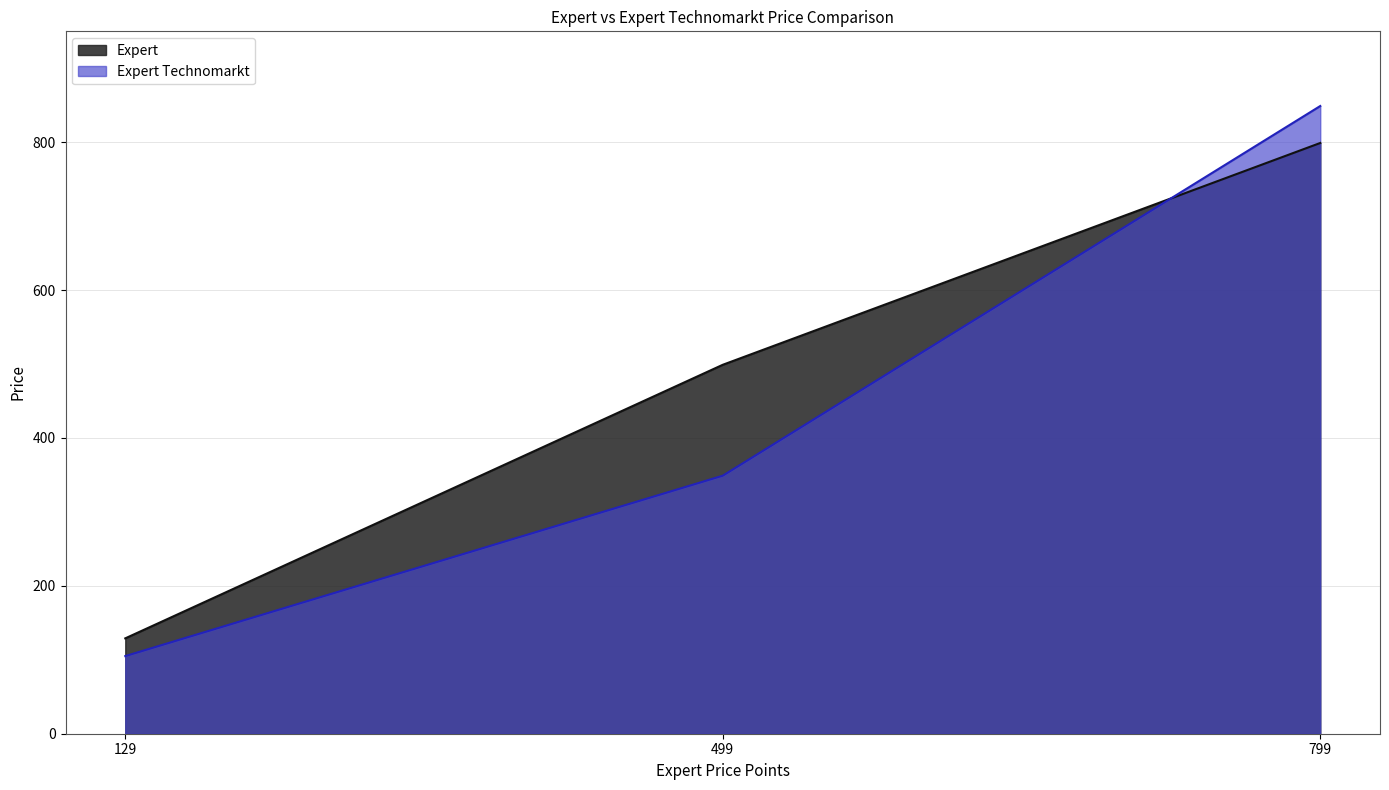

Reading left to right, list all the values displayed in this chart.

Expert: 129=129	499=499	799=799
Expert Technomarkt: 129=105	499=349	799=849